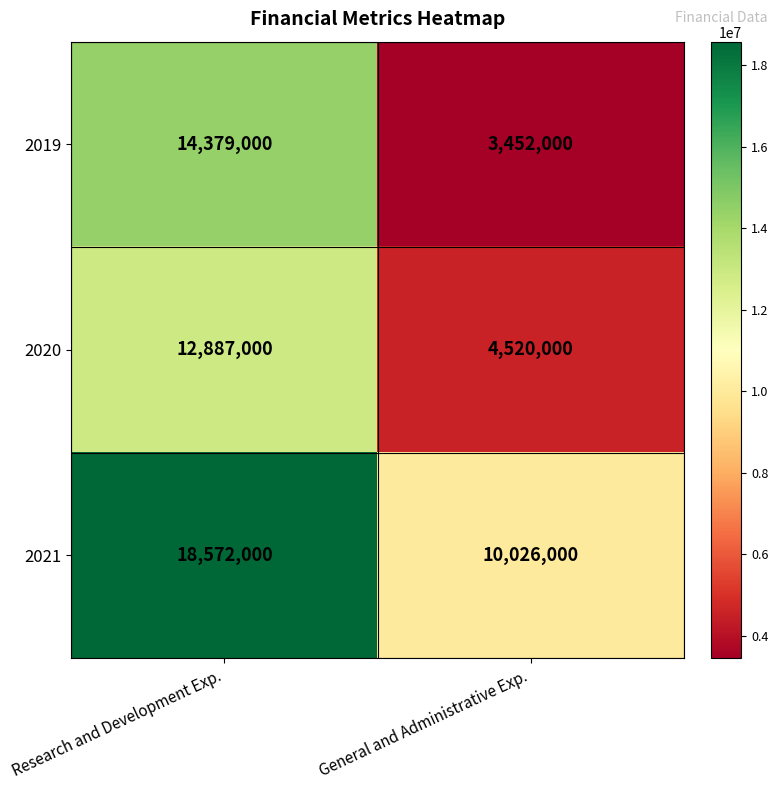

What is the difference between the maximum and minimum values in the 2019 series?

10927000